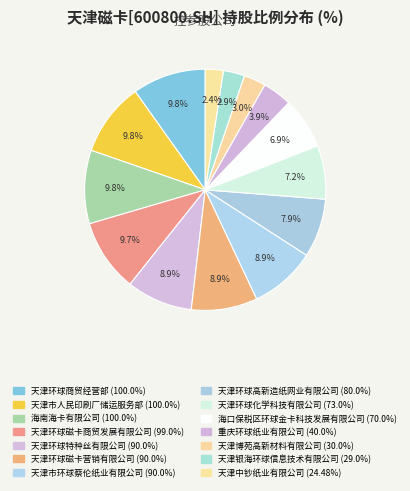

Is it true that 天津环球高新造纸网业有限公司 is 8% of the pie?

True